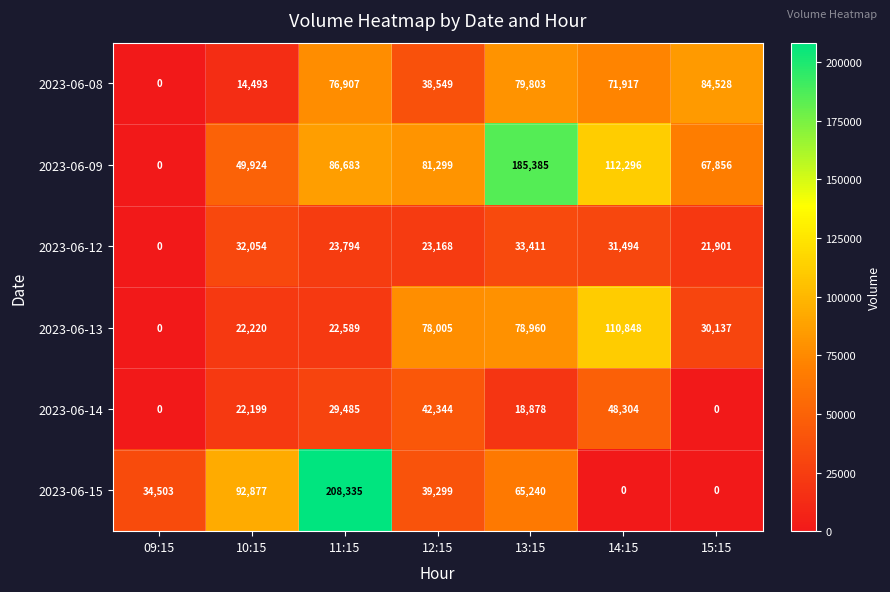

Which series changed the most between 11:15 and 14:15?

2023-06-15